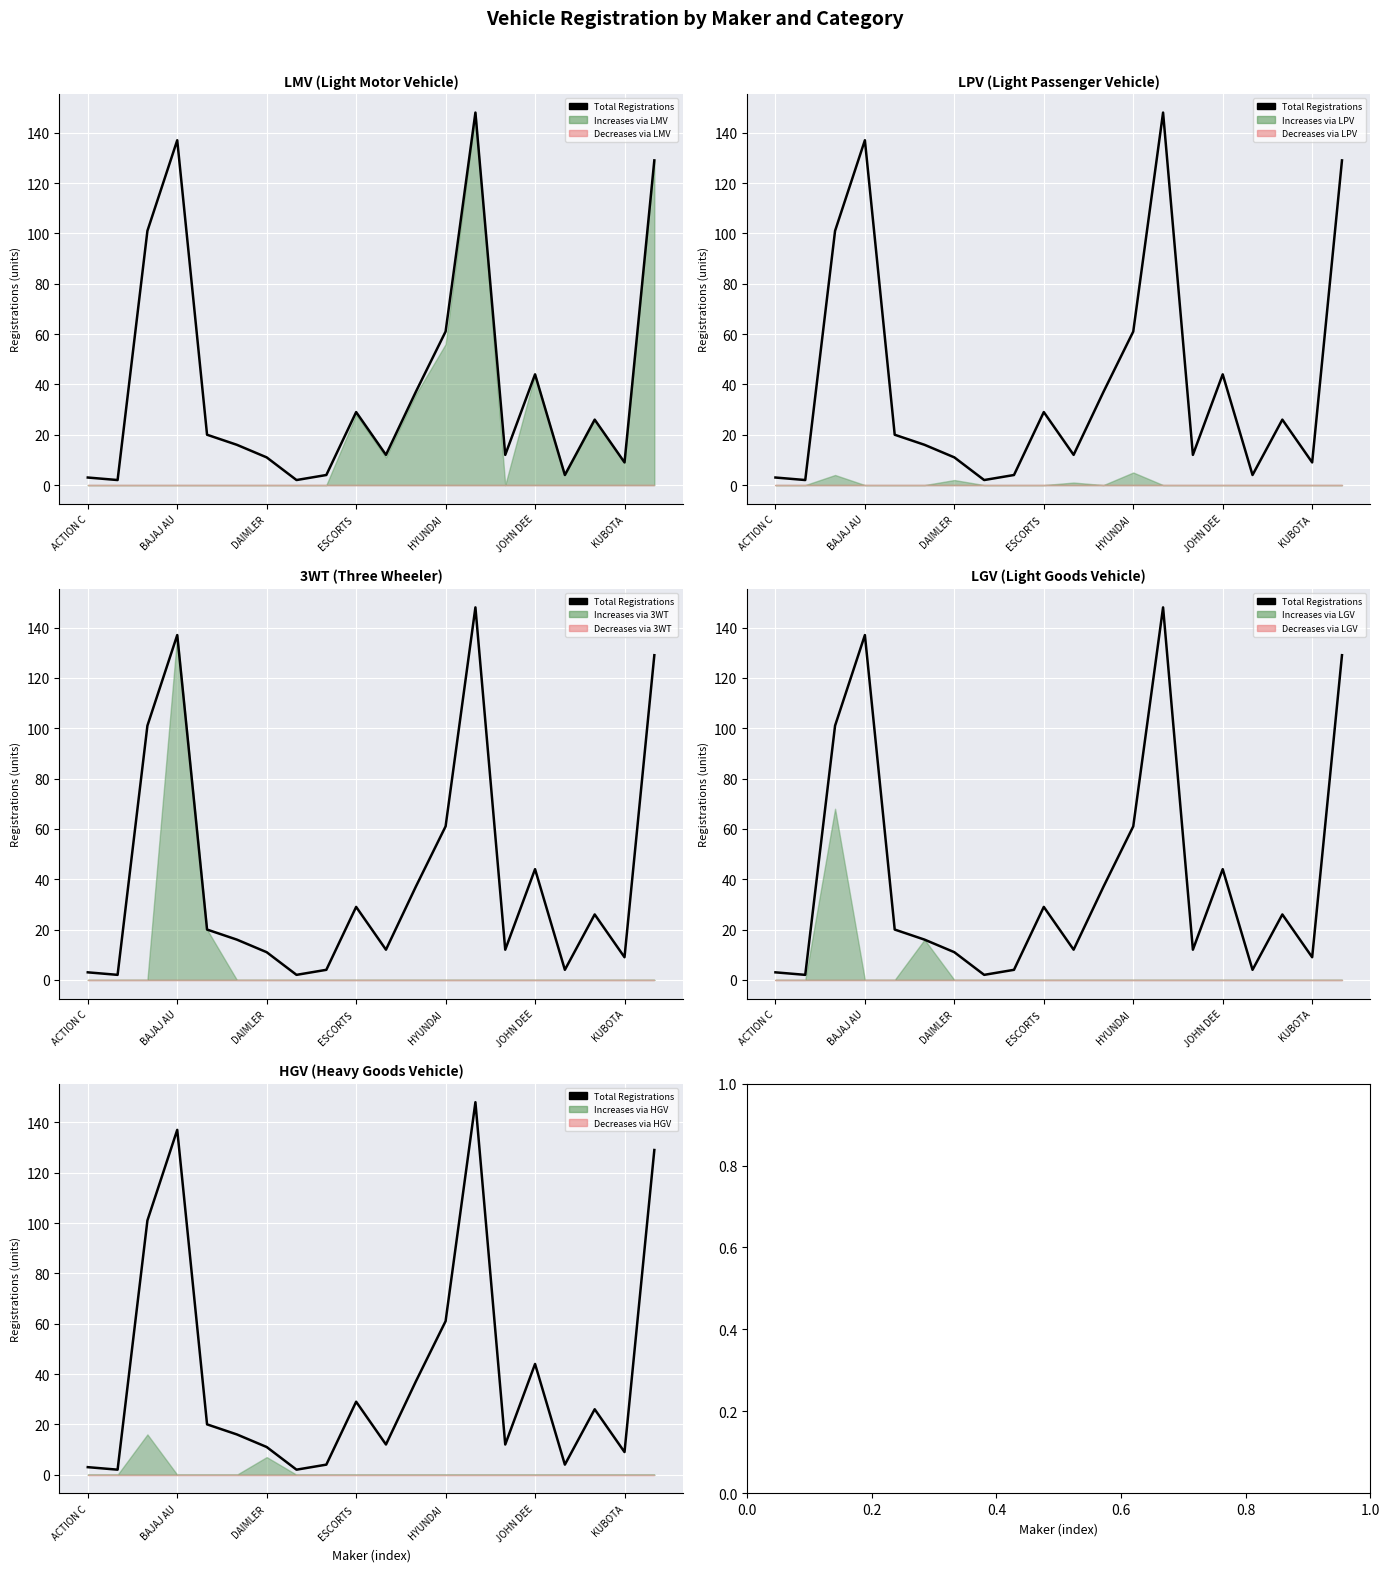

The chart shows a value of 21 at 10. True or false?

False